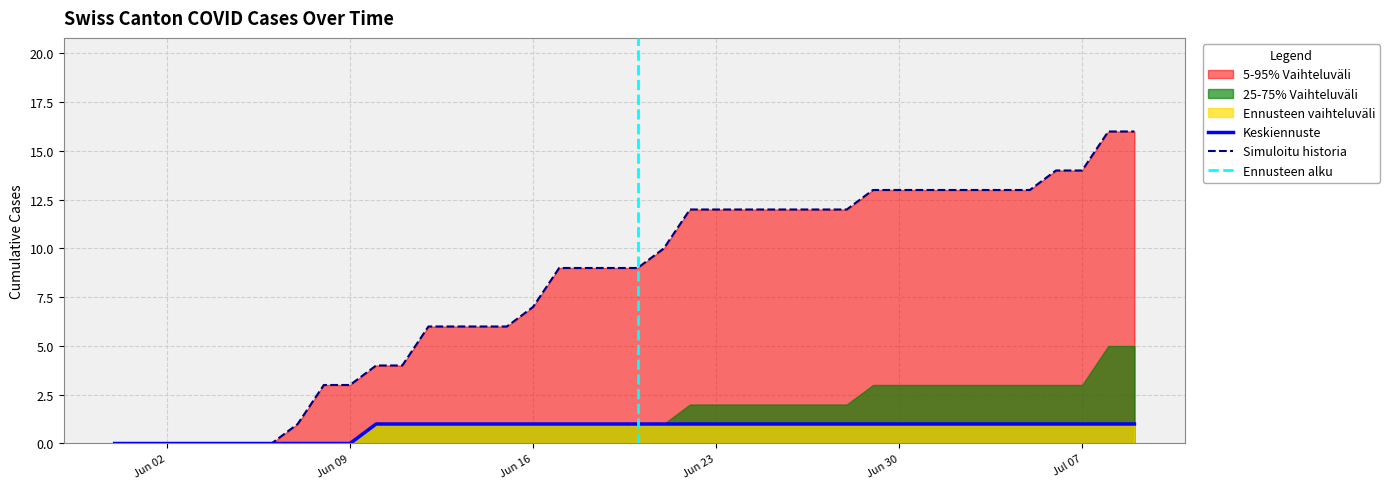

What is the maximum value for Simuloitu historia?

16